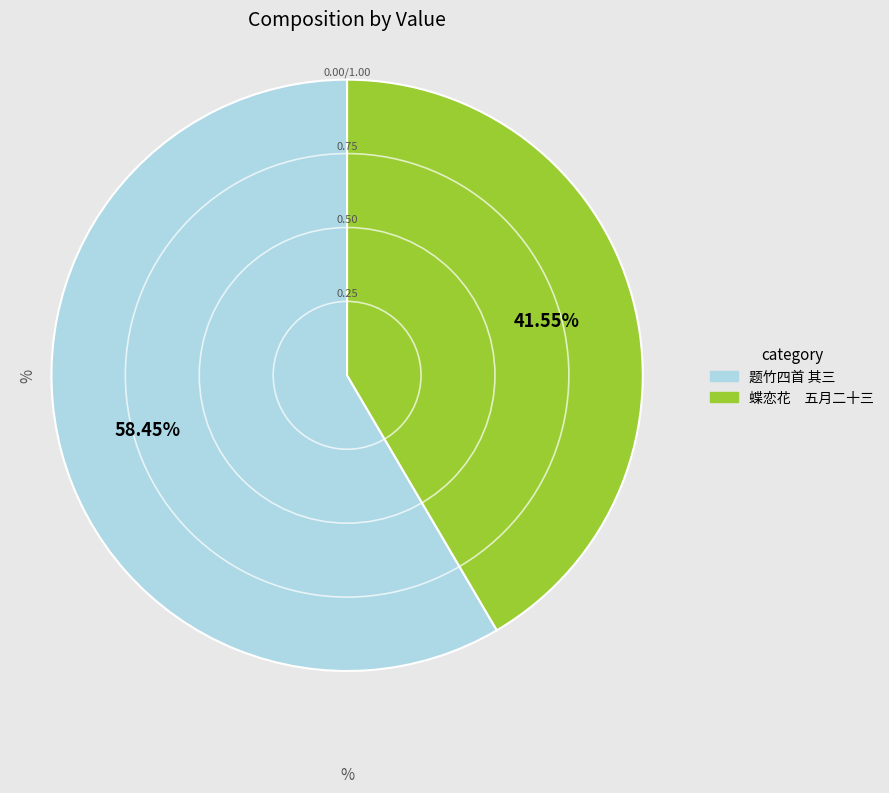

Does any single category account for the majority?

Yes